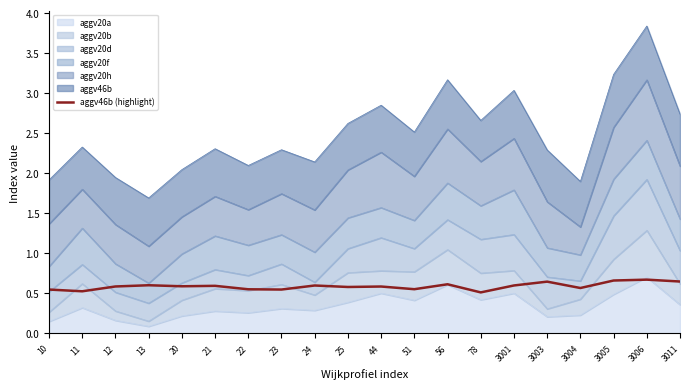

What is the change in value from 11 to 21?

+0.1